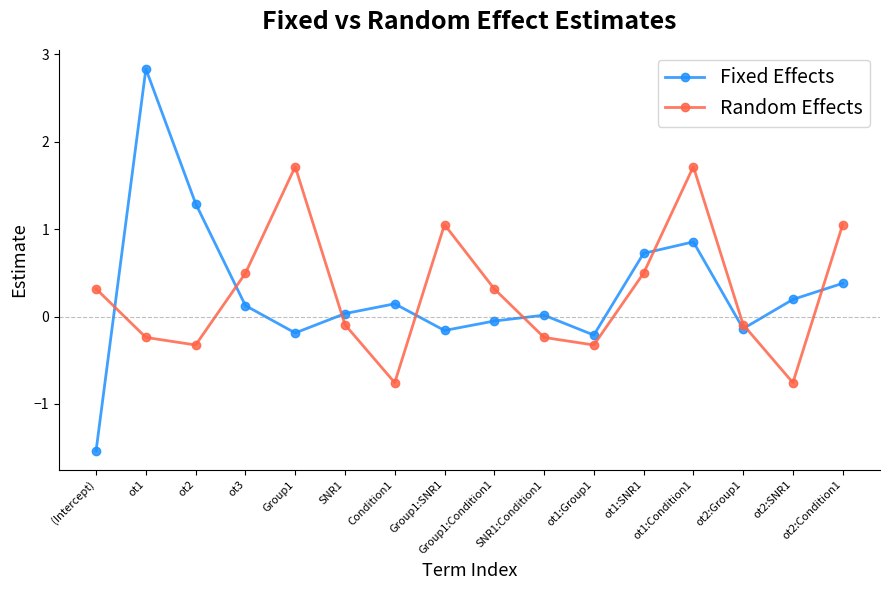

True or false: Random Effects has more than 1 interior local peaks.

True